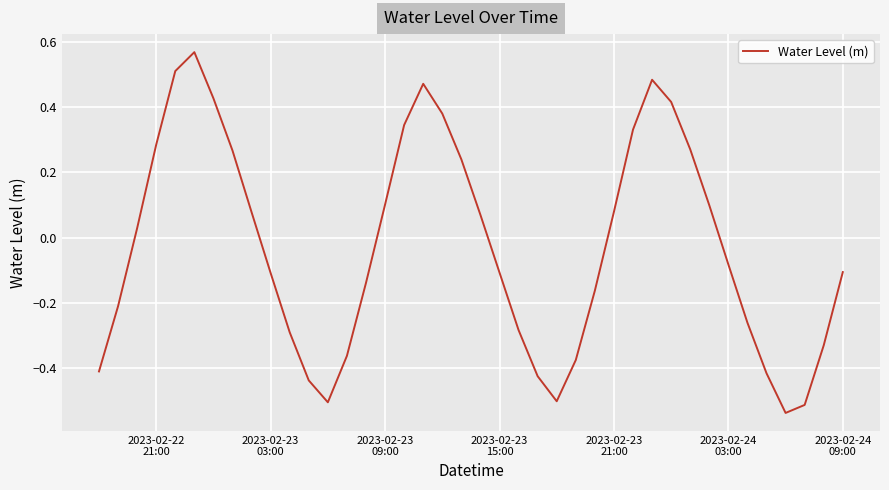

How many values exceed 0?

19